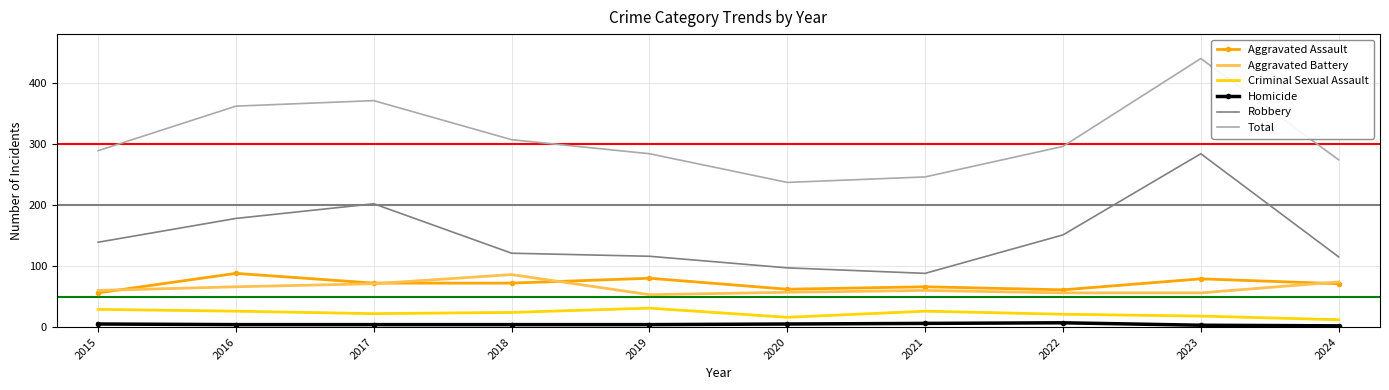

True or false: Aggravated Battery has a value of 53 at 2019.

True